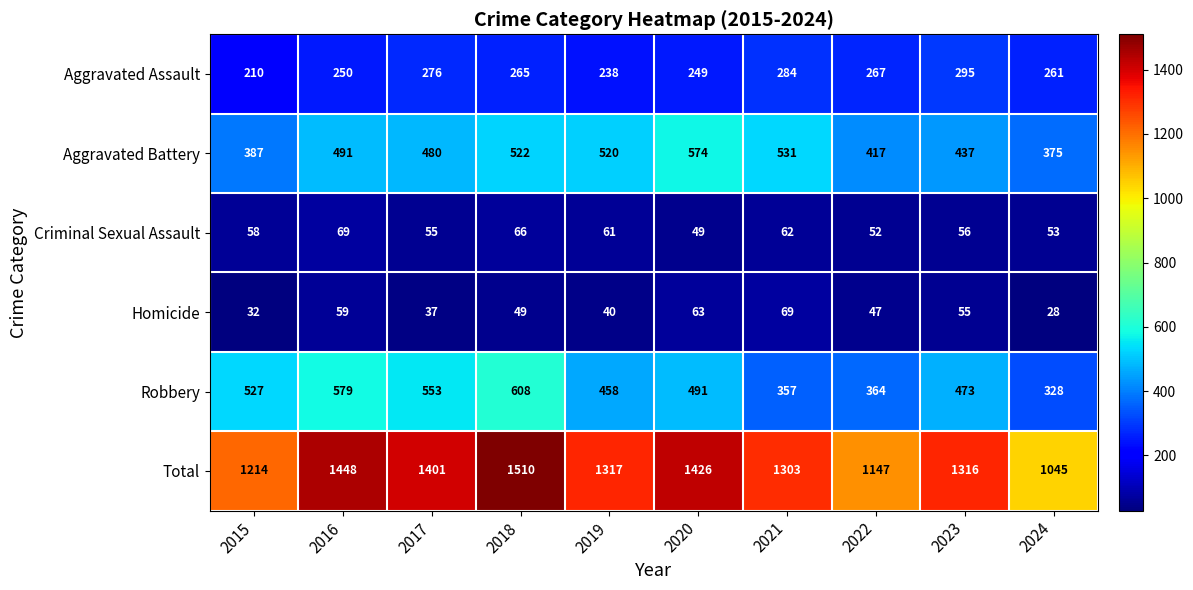

Where is Aggravated Battery nearest to the value 474?

2017